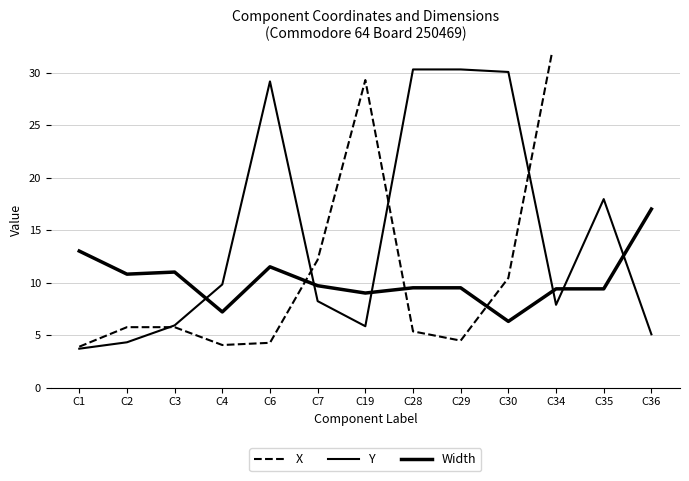

At which label does Width first exceed 9?

C1